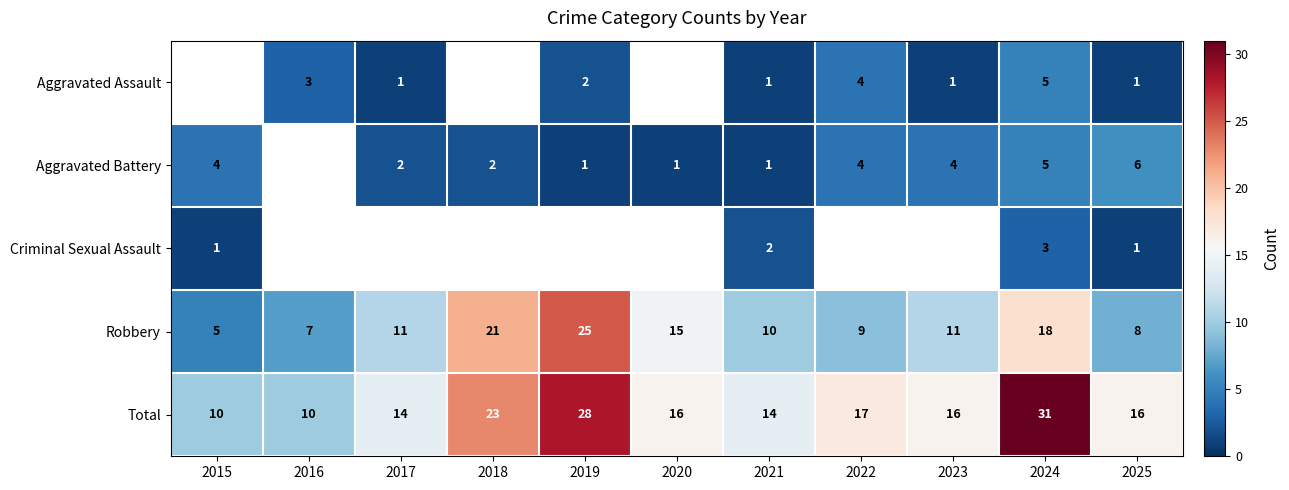

What is the sum of all Total values?

195